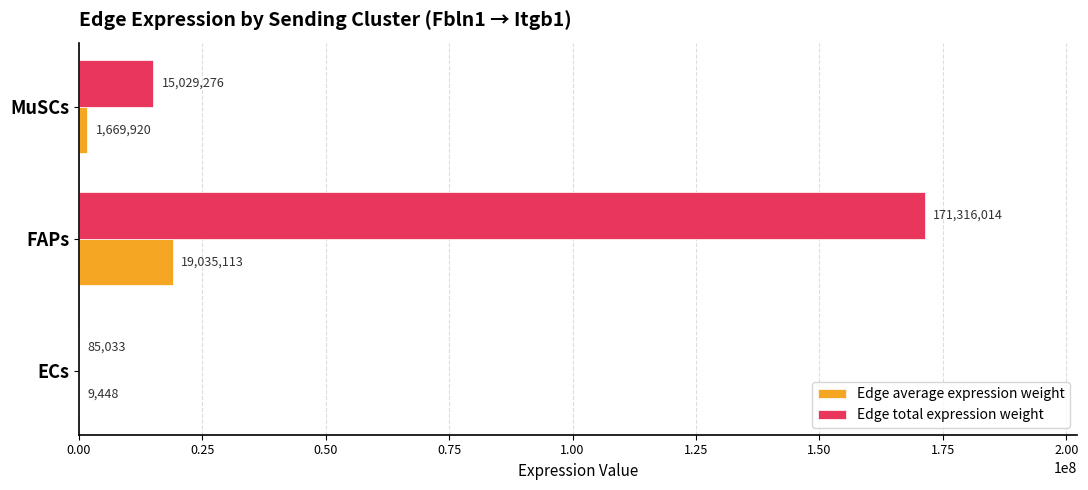

Which series changed the most between ECs and FAPs?

Edge total expression weight